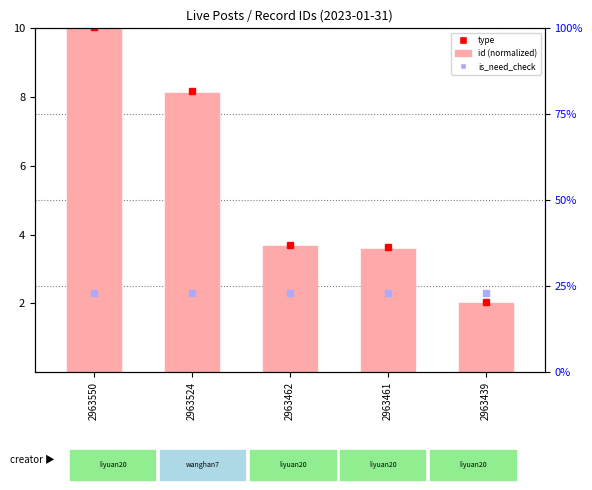

Does the chart contain stacked bars?

No